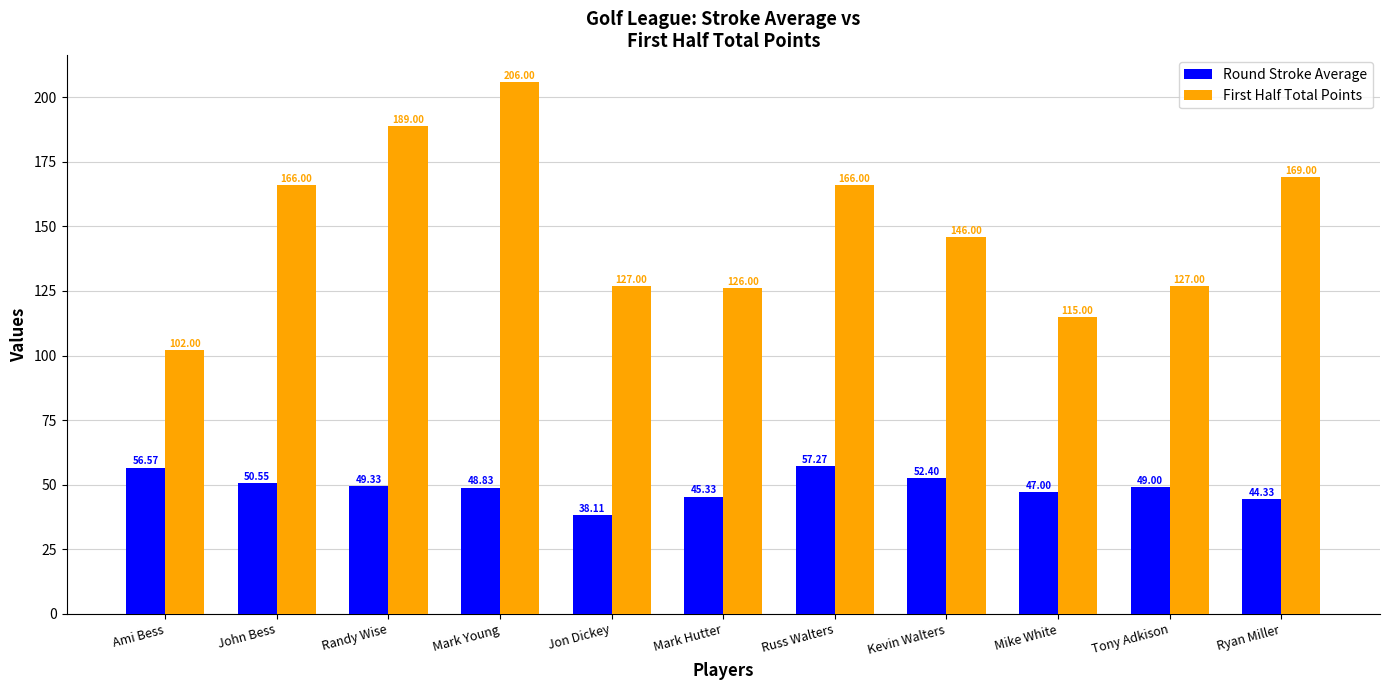

At how many categories does at least one series exceed 86?

11